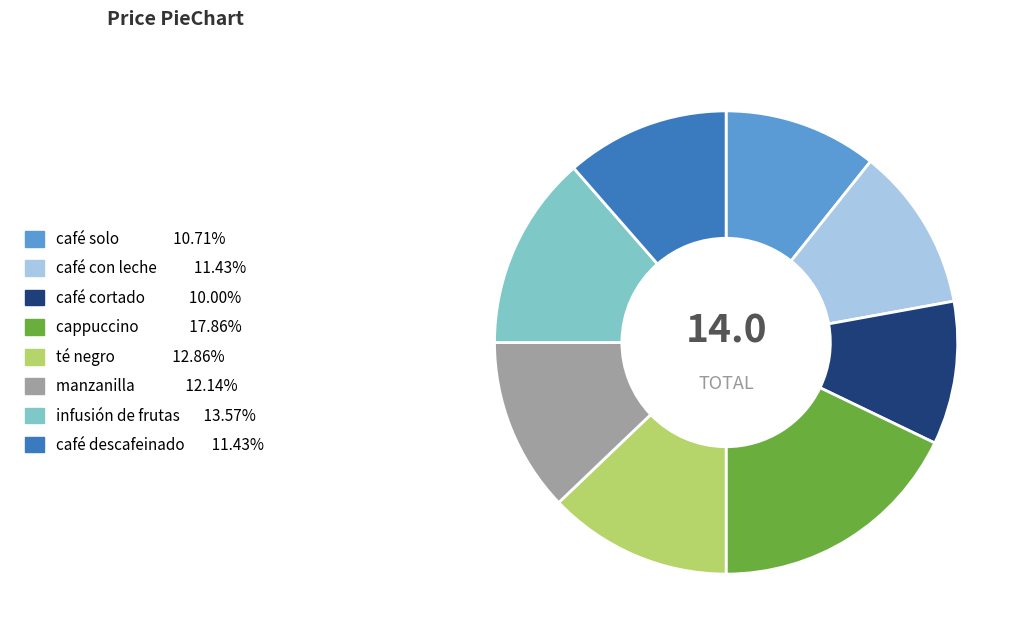

Do café solo and café cortado together represent more than half of the pie?

No